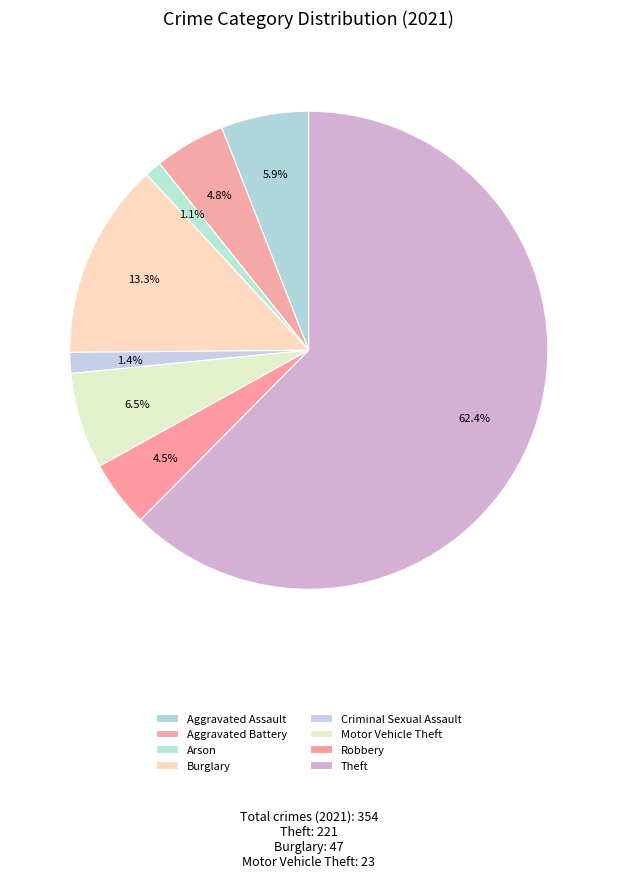

How many segments does this pie chart have?

8